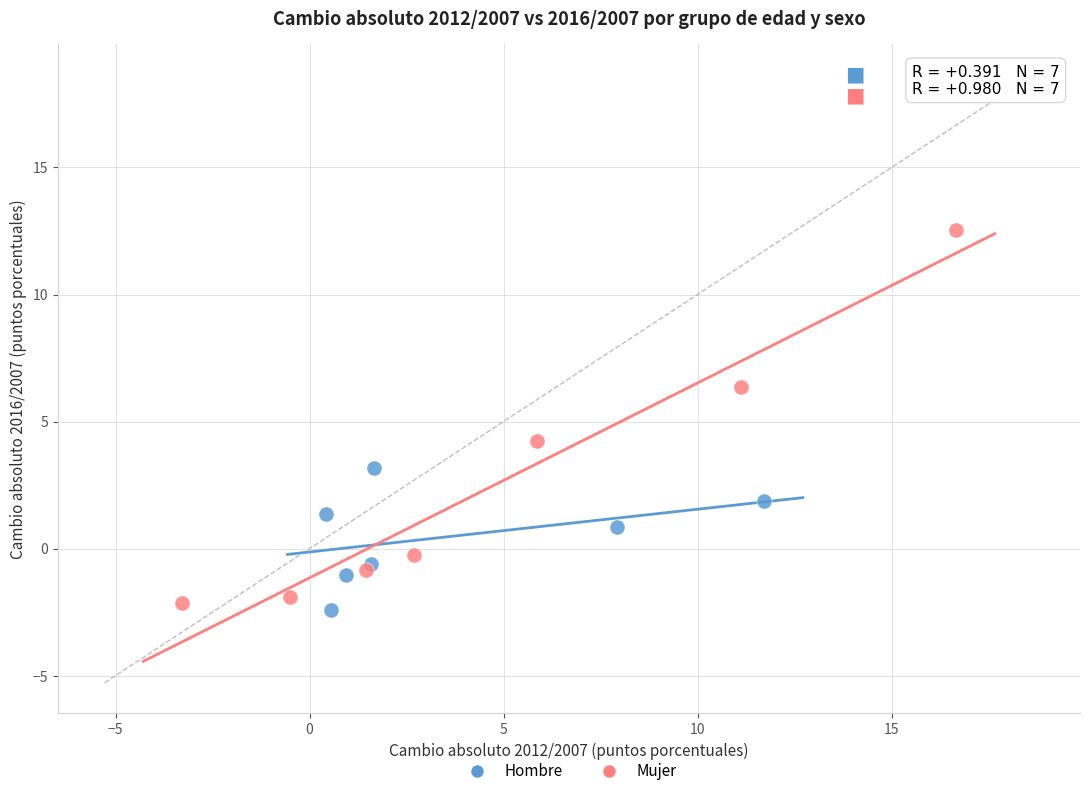

Which series reaches the minimum Y coordinate?

Hombre